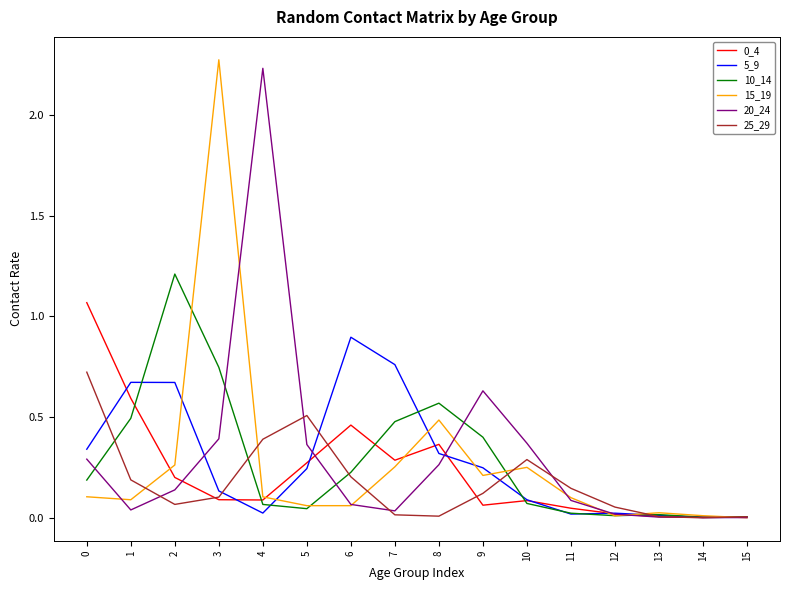

Where is the first local minimum for 25_29?

2